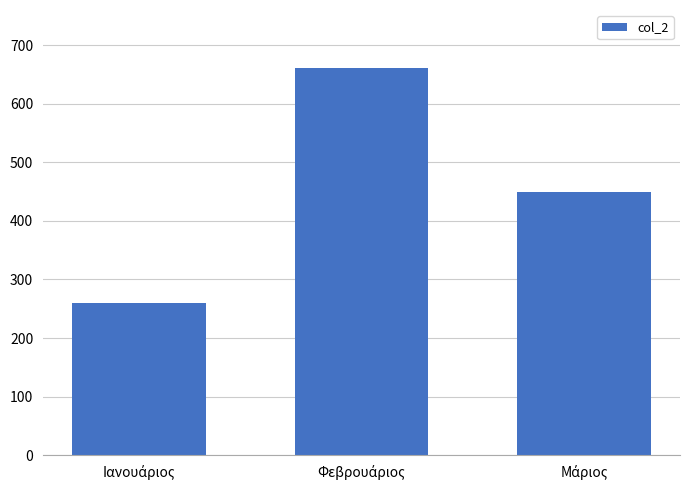

What is the value of the 3rd bar from the left?

448.7